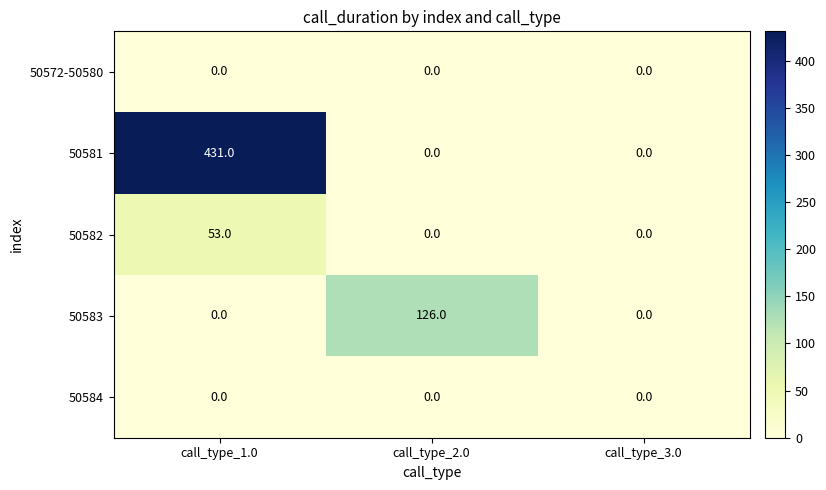

What is the spread (max minus min) of values at call_type_2.0?

126